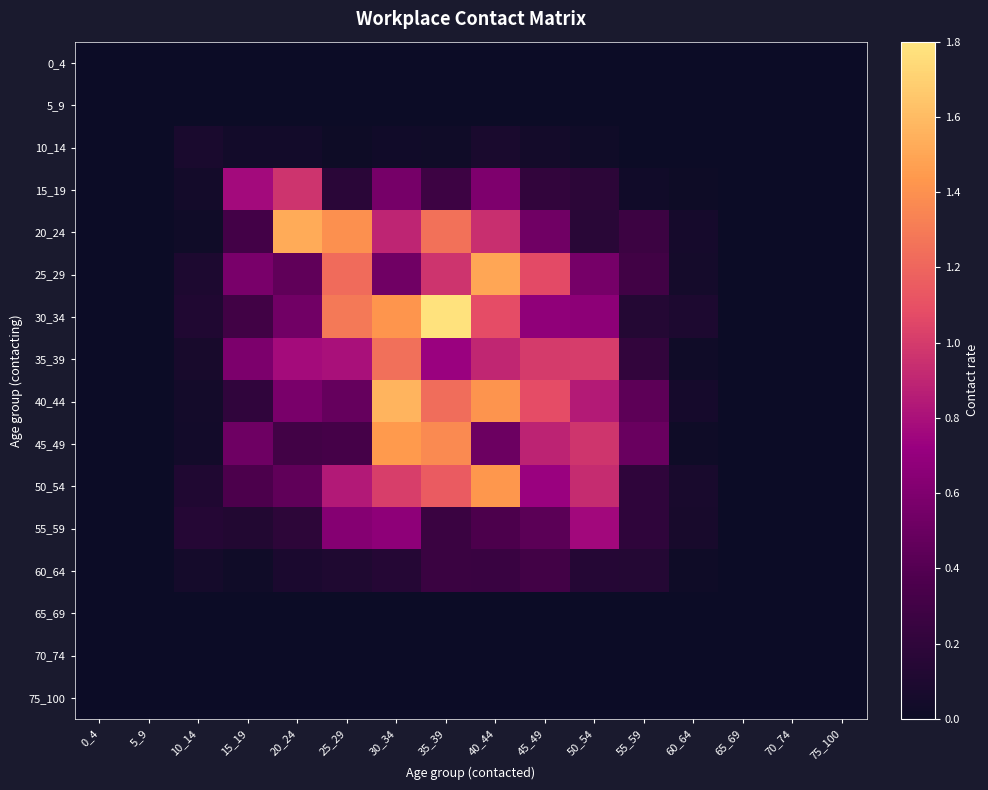

Between 5_9 and 55_59, which is larger?

5_9